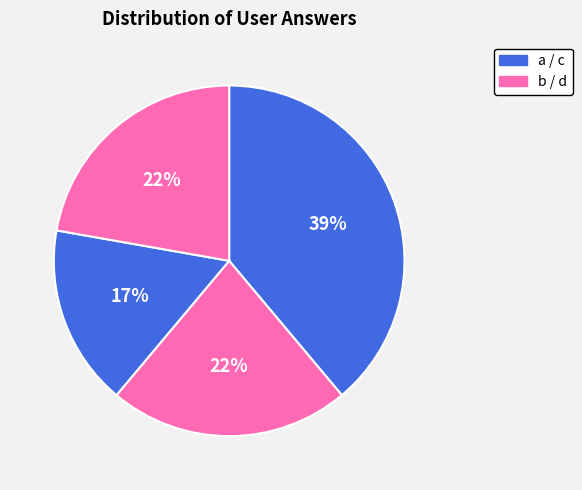

Does any single category account for the majority?

No